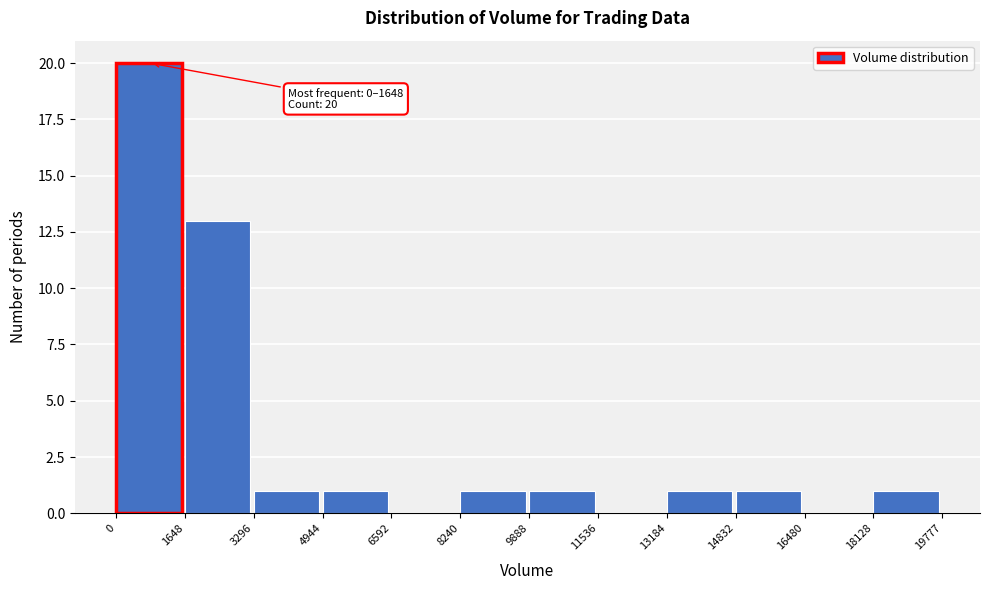

Over which range of the x-axis is the bar tallest?

0 to 1648